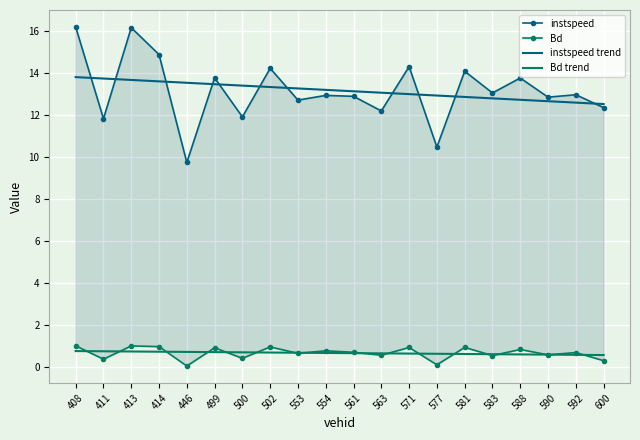

How many distinct data groups are displayed?

4